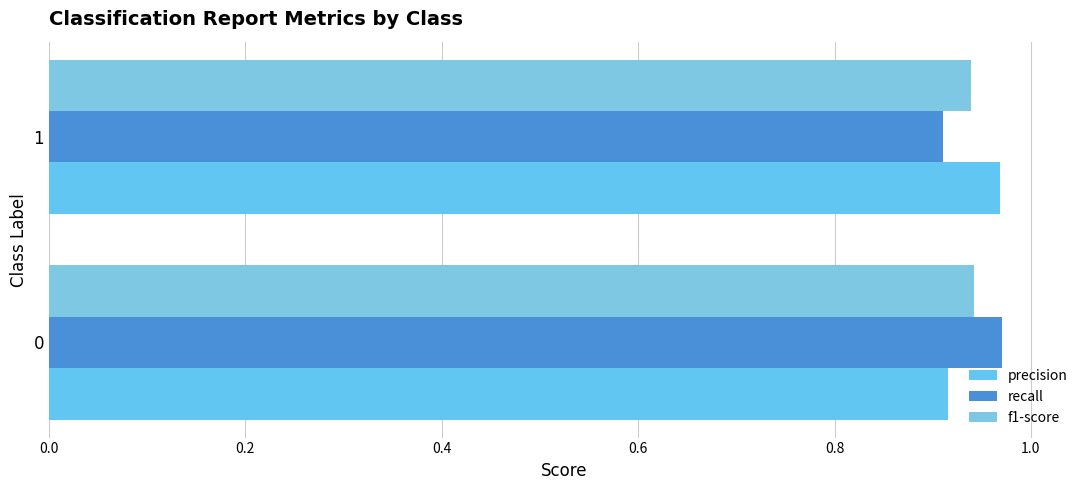

What is the maximum value for f1-score?

0.9